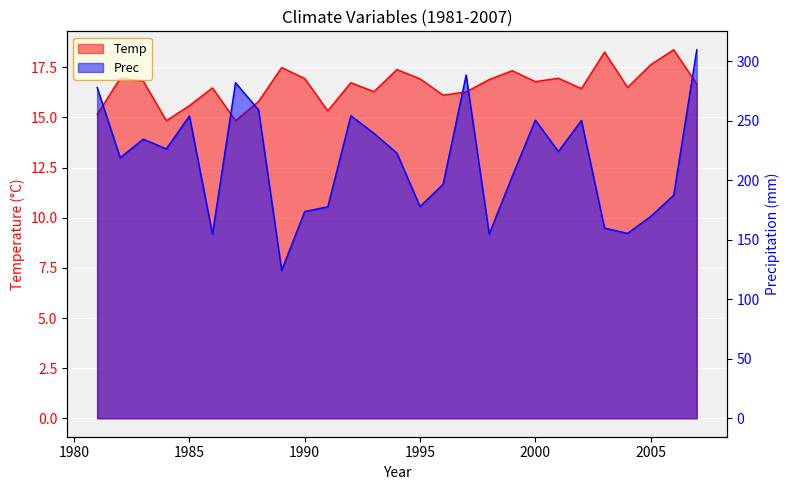

Reading left to right, list all the values displayed in this chart.

Temp: 15.2	17.0	16.8	14.8	15.6	16.5	14.8	15.8	17.5	16.9	15.3	16.7	16.3	17.4	16.9	16.1	16.3	16.9	17.3	16.8	17.0	16.4	18.3	16.5	17.6	18.4	16.7
Prec: 277.9	218.9	234.5	226.3	254.0	154.7	281.9	259.1	124.3	173.7	177.6	254.2	239.4	222.7	177.9	196.6	288.4	154.8	203.4	250.6	224.1	250.2	159.8	155.4	169.5	187.4	309.6